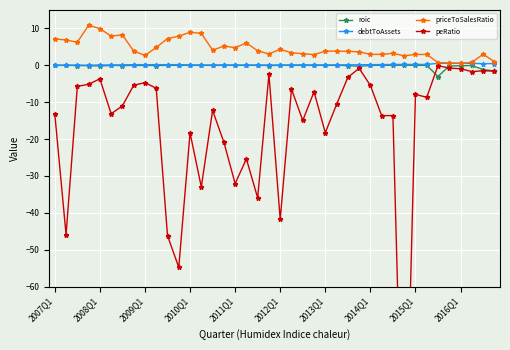

List the labels in order of priceToSalesRatio value, smallest first.

36, 35, 34, 37, 39, 31, 2015Q1, 23, 33, 32, 28, 29, 38, 19, 22, 30, 21, 27, 26, 24, 2014Q1, 25, 18, 14, 20, 16, 2016Q1, 15, 17, 2009Q1, 2008Q1, 2007Q1, 10, 11, 2012Q1, 2013Q1, 13, 12, 2011Q1, 2010Q1